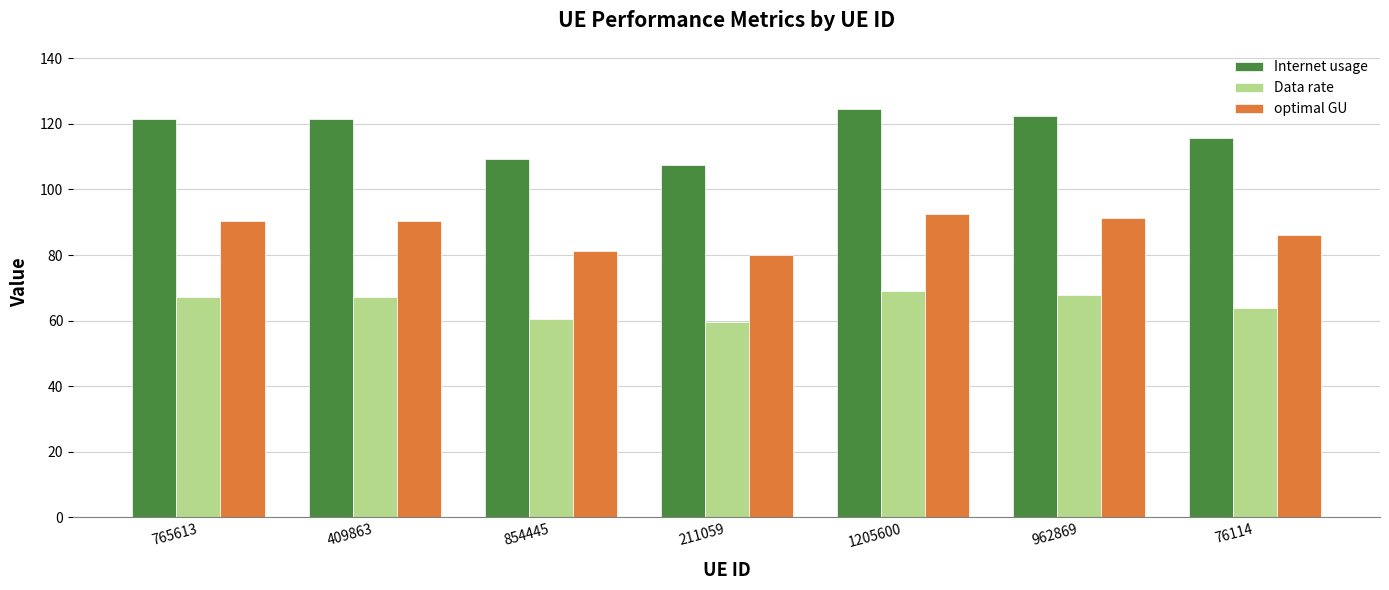

How many bars are there in total?

21